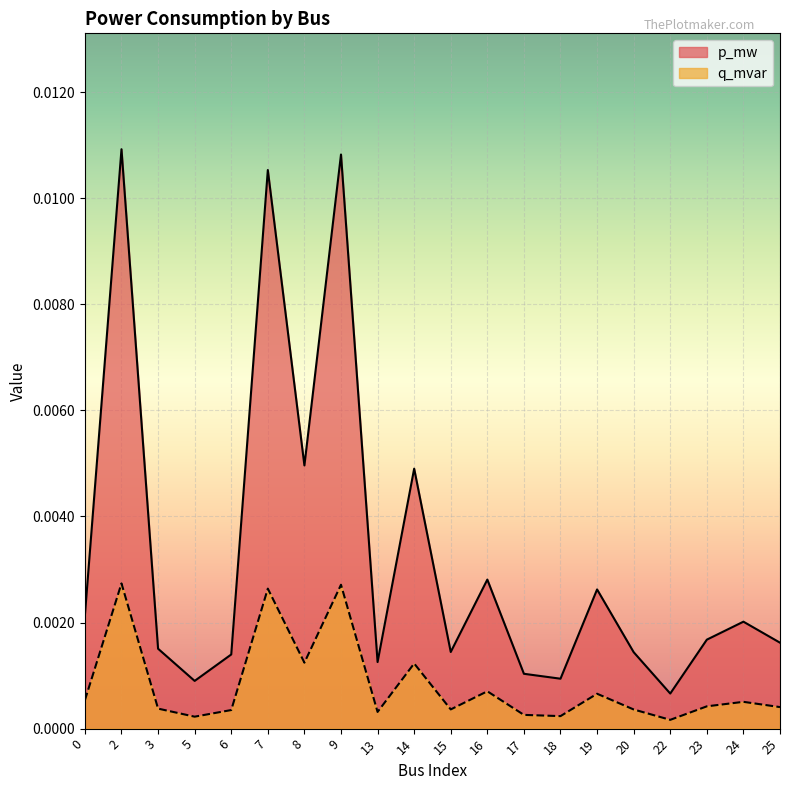

At which category does p_mw reach its first local peak?

2